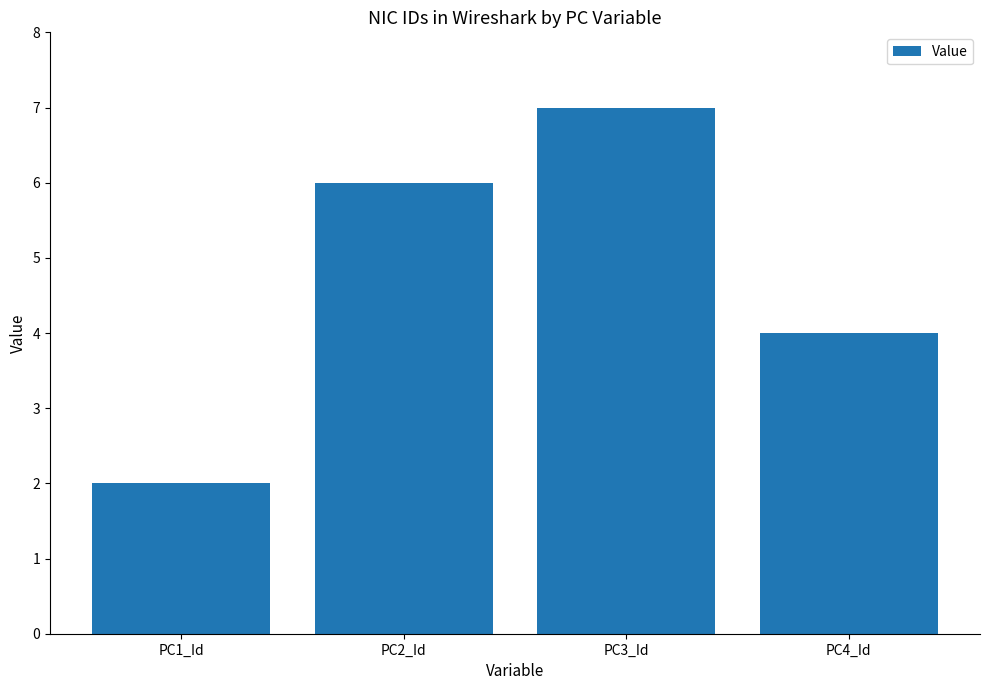

How many data points does each series have?

4